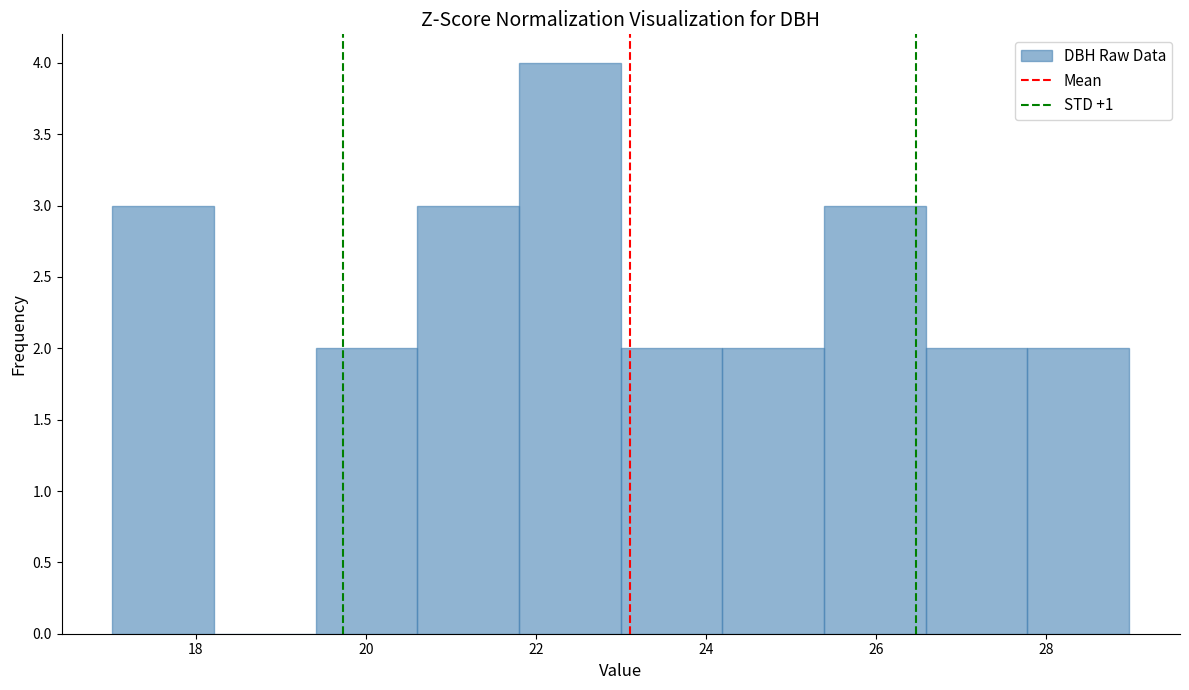

How tall is the bar that spans 19.4 to 20.6 on the x-axis? Neither the bar edges nor the heights are printed on the chart, so give them approximately, as read against the axes.

2